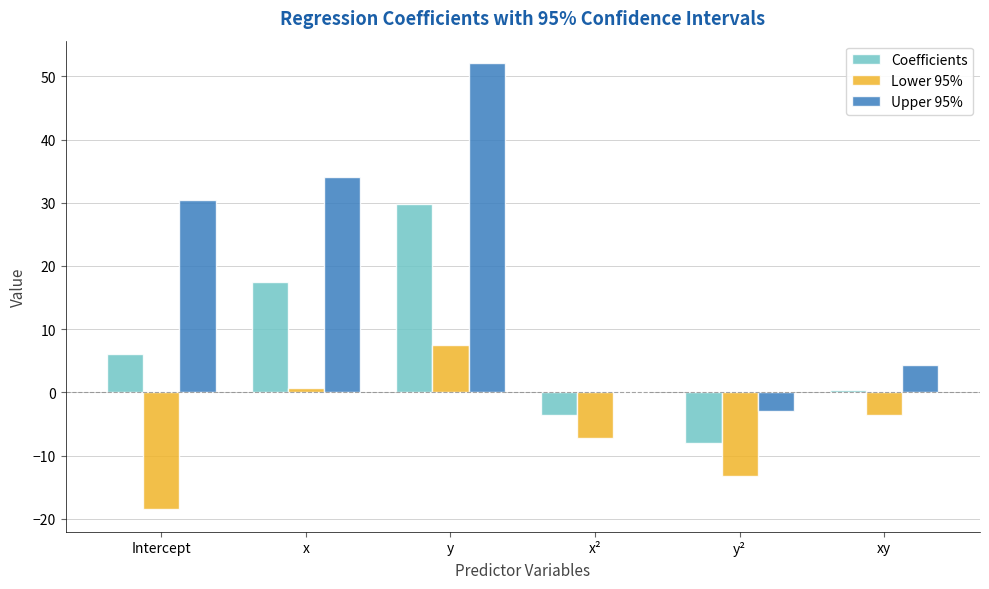

Is the value of Coefficients at Intercept greater than the value of Upper 95% at Intercept?

No